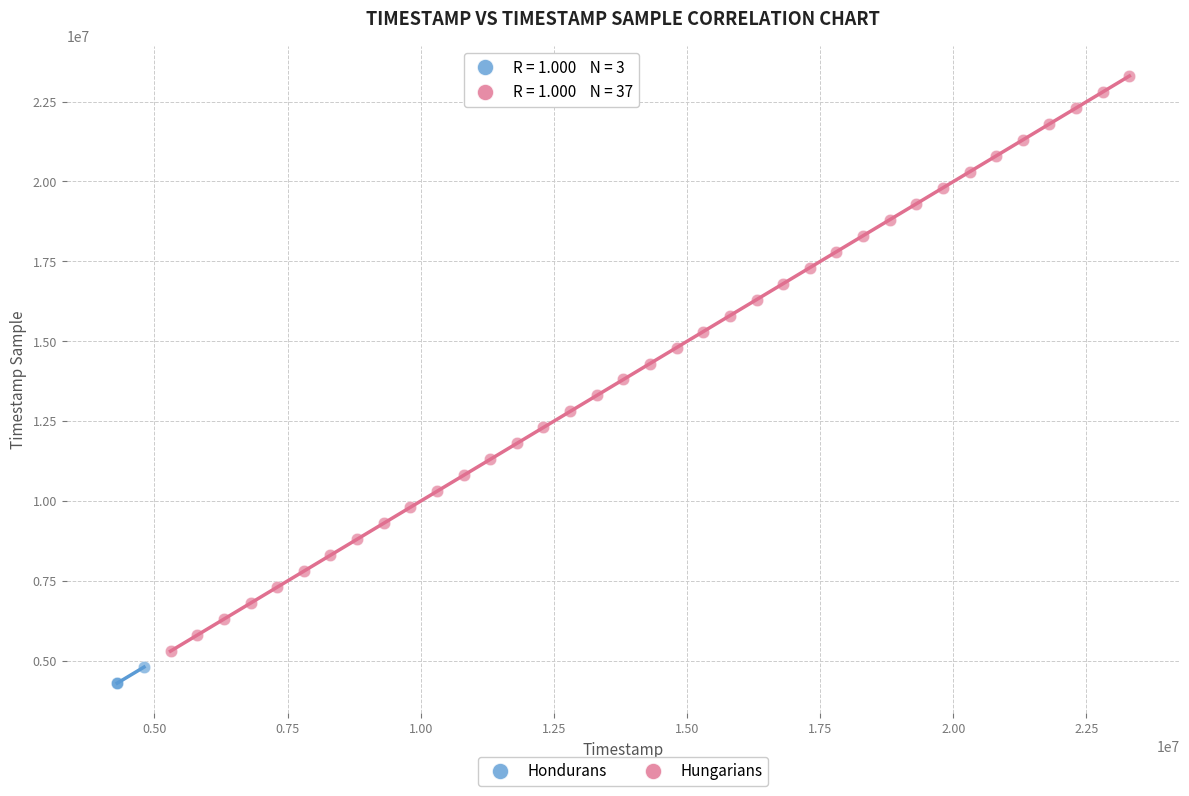

Which series contains the highest Y value?

Hungarians